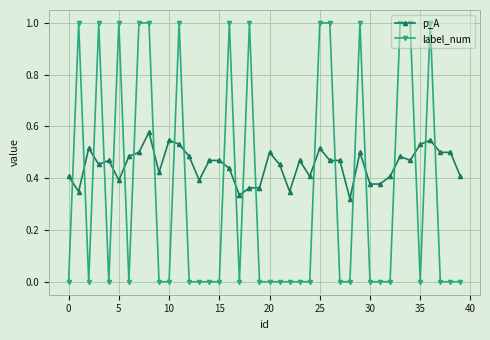

Which series has the largest total across all categories?

p_A